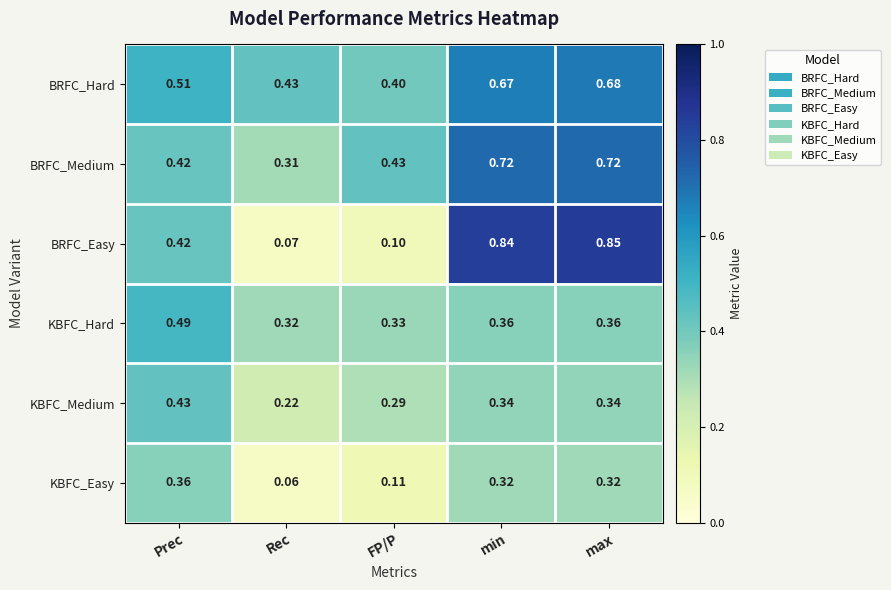

Where is KBFC_Easy nearest to the value 0?

Rec